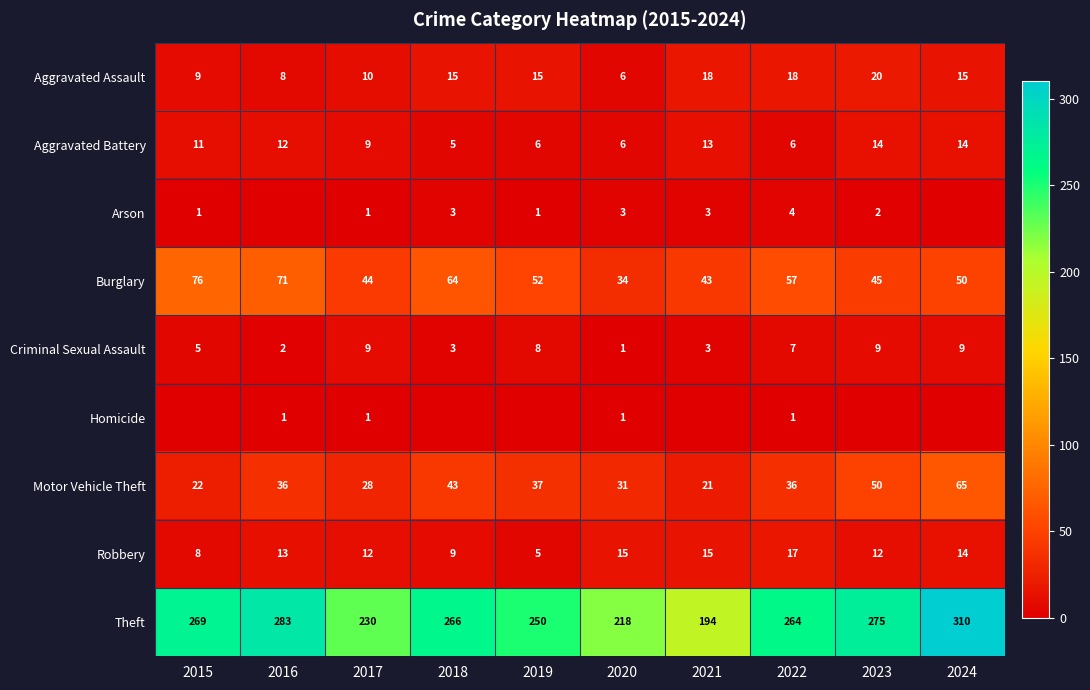

What is the greatest value displayed?

310